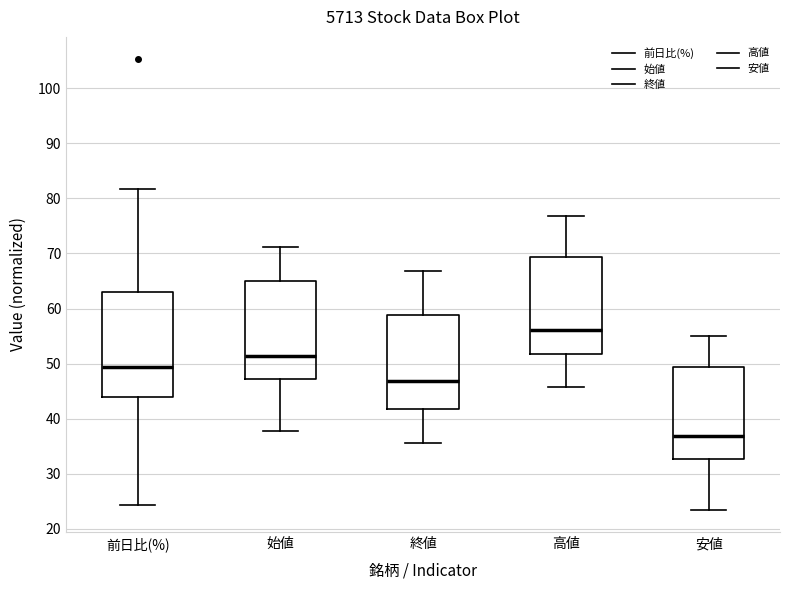

Reading left to right, transcribe this box plot: for each box, give where its median line is, the range the box spans, and where its two whiskers end, as read against the y-axis. The values are not printed on the chart, so give them approximately, as read against the axis.

前日比(%): median 49, box 44 to 63, whiskers 24 to 82
始値: median 51, box 47 to 65, whiskers 38 to 71
終値: median 47, box 42 to 59, whiskers 36 to 67
高値: median 56, box 52 to 69, whiskers 46 to 77
安値: median 37, box 33 to 49, whiskers 23 to 55